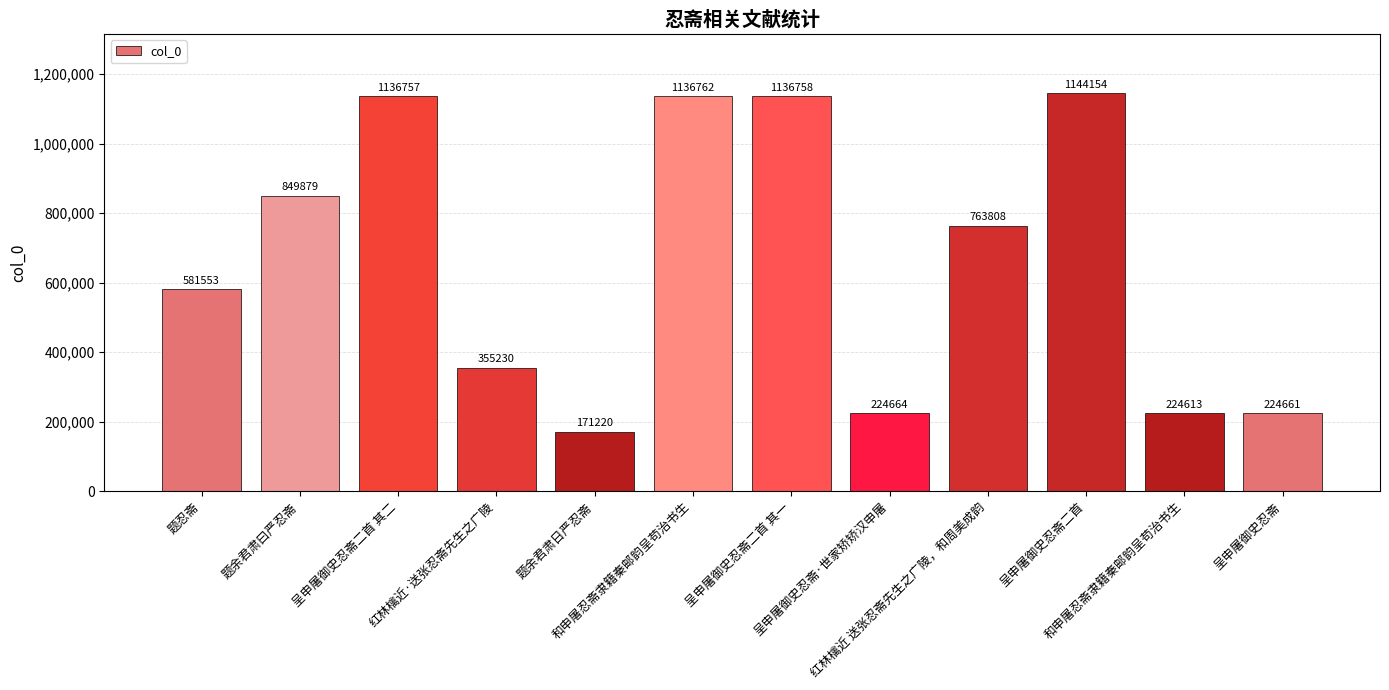

What is the sum of all values?

7950059